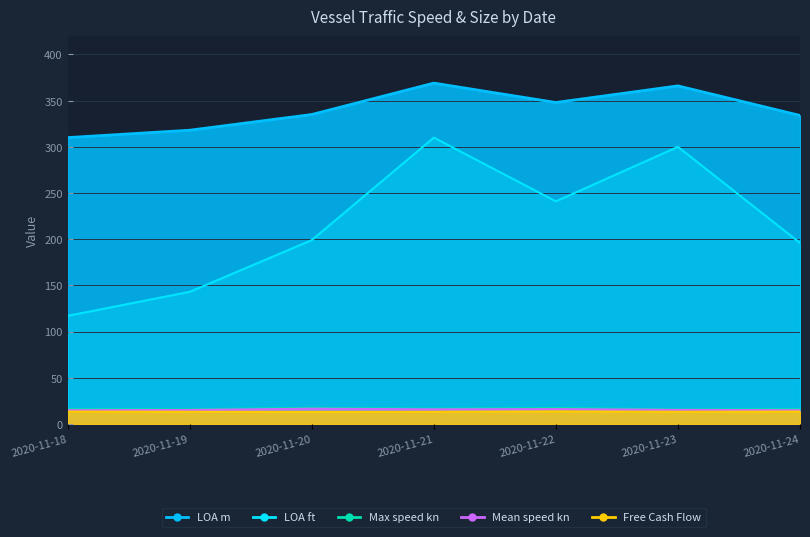

What is the smallest value displayed?

13.1